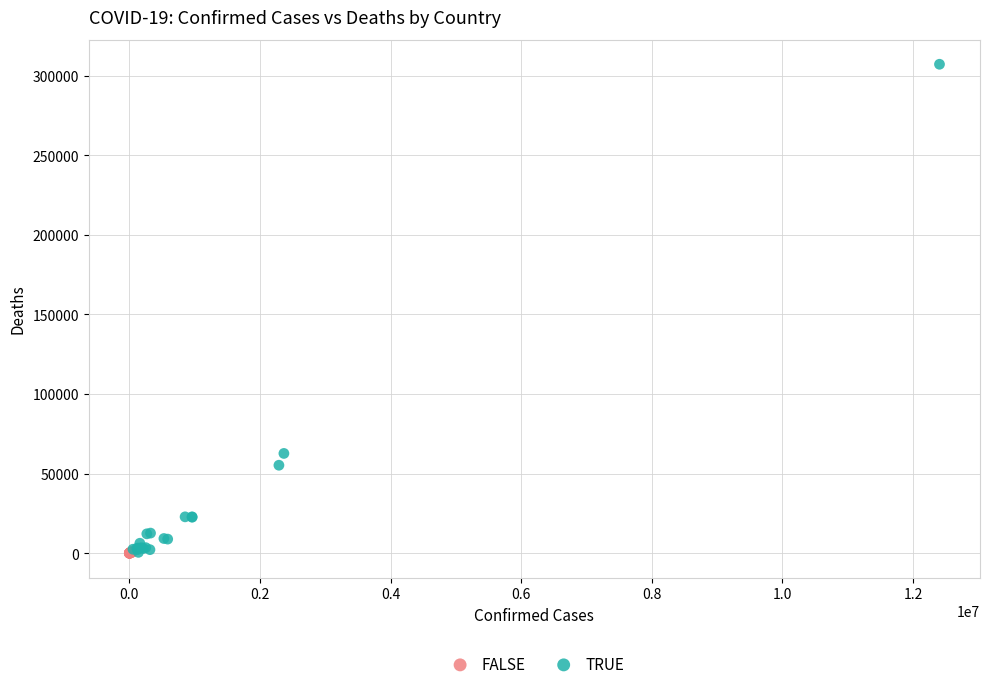

Which series reaches the maximum Y coordinate?

TRUE